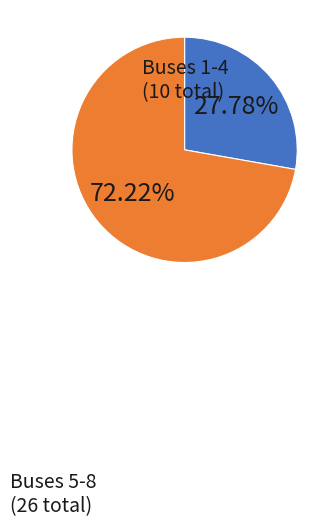

To the nearest percent, what is the difference between the largest and smallest slice percentages?

44%